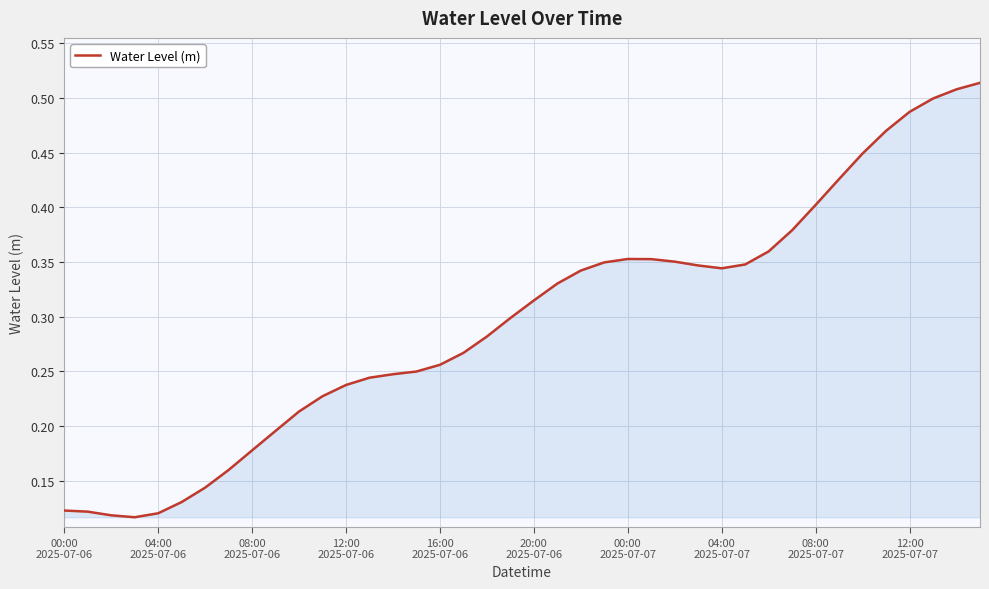

What is the smallest value displayed?

0.1